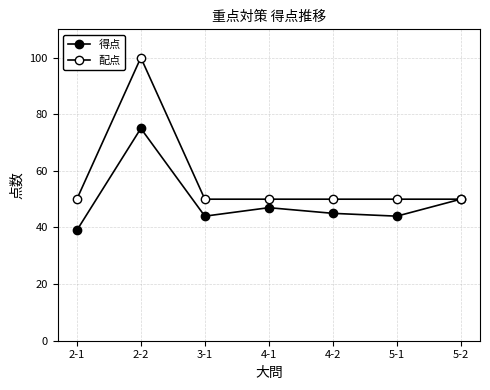

The value of 得点 at 5-1 is 31. True or false?

False